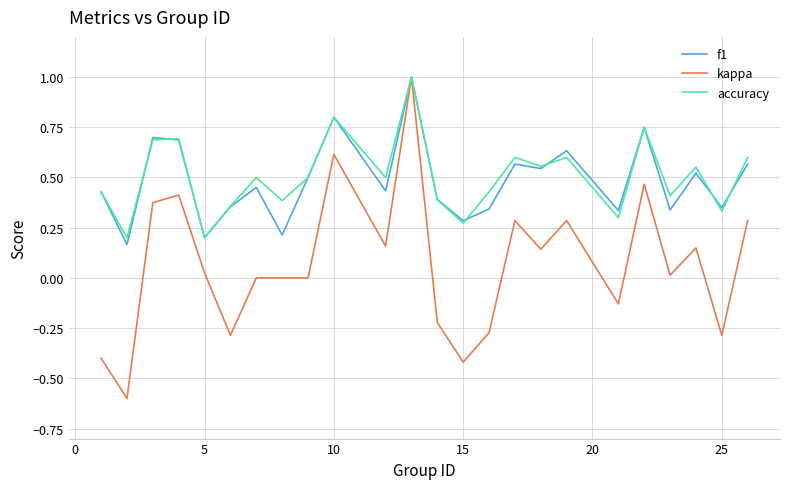

Which series has the largest range (max minus min)?

kappa